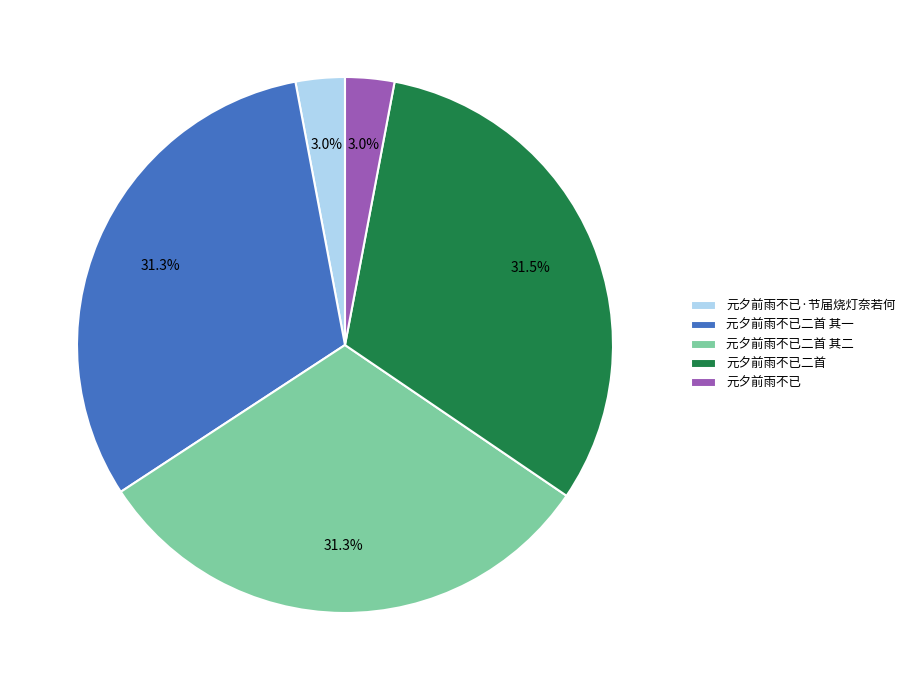

What portion of the pie excludes 元夕前雨不已·节届烧灯奈若何?

97.0%